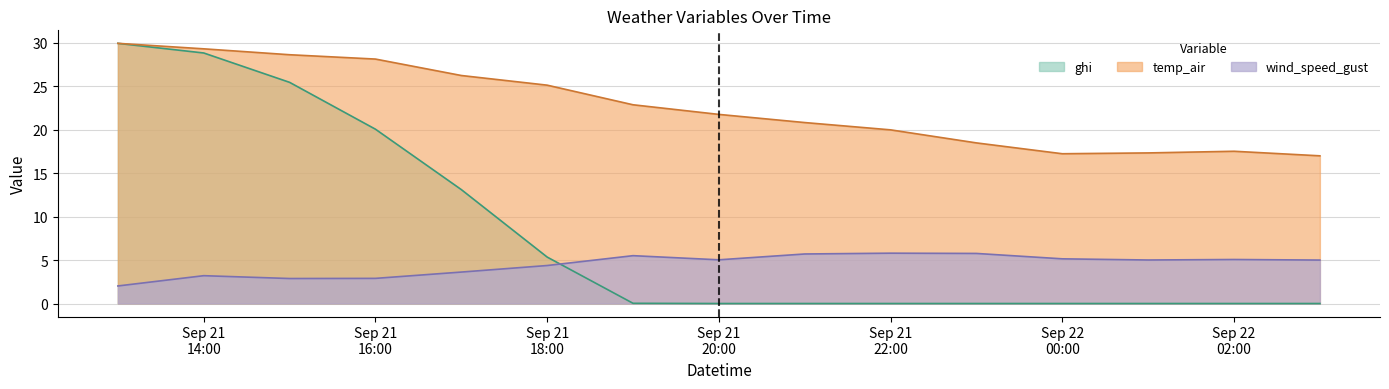

True or false: temp_air and wind_speed_gust intersect in this chart.

False